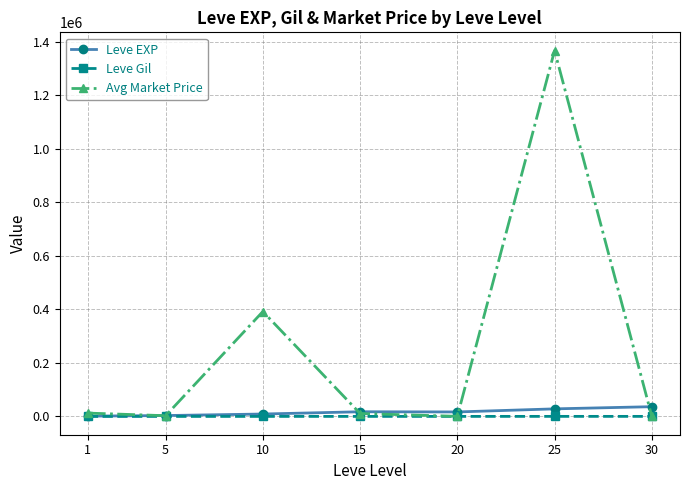

How many series are shown in this chart?

3